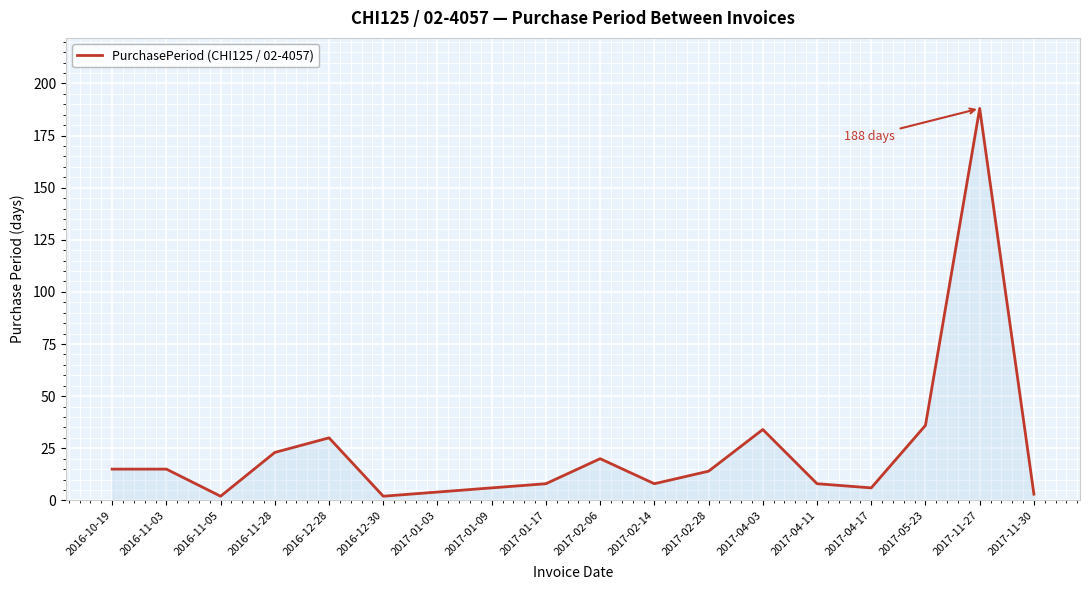

What is the ratio of the value at 2017-02-28 to the value at 2016-11-03?

0.9